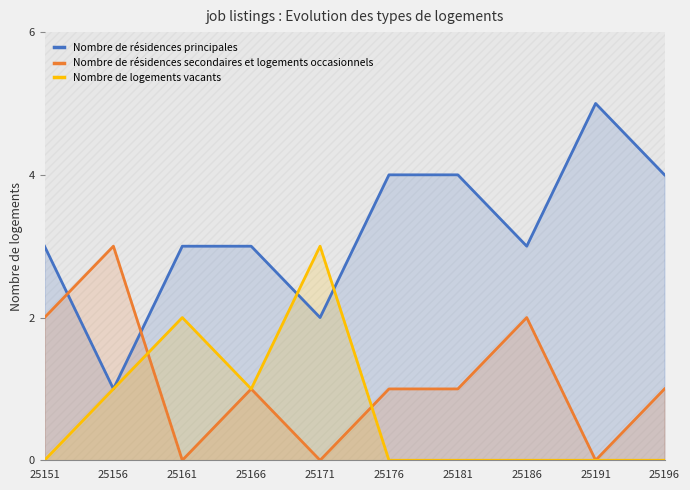

Between 25156 and 25186, which series saw the biggest shift?

Nombre de résidences principales